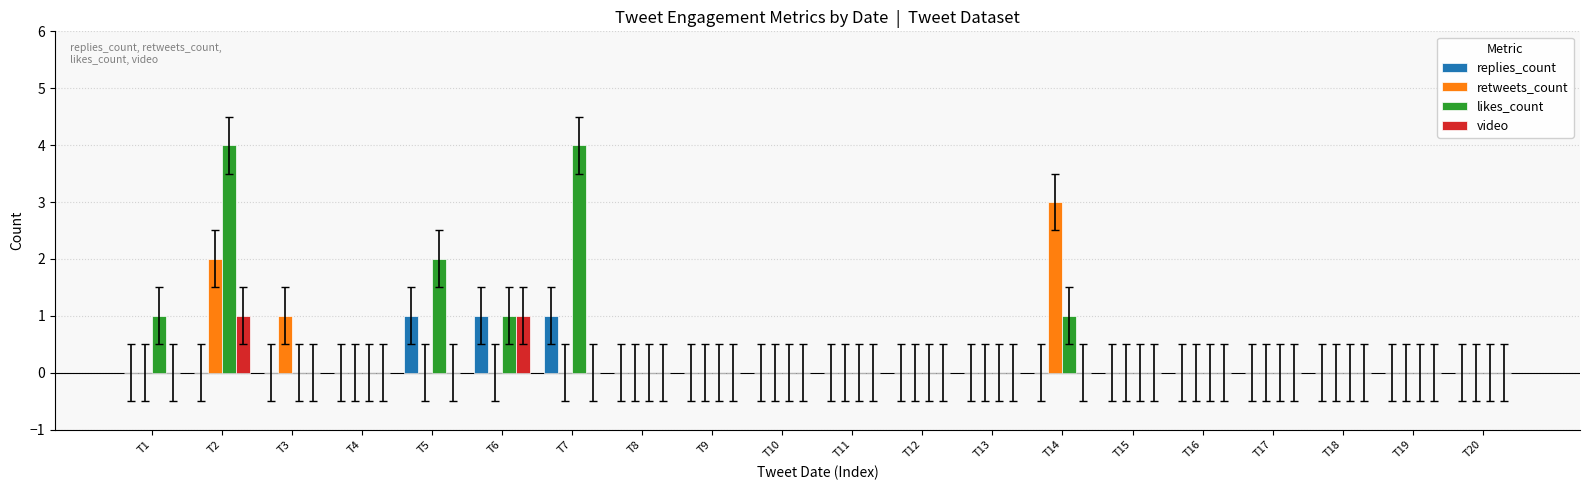

How many data points does each series have?

20